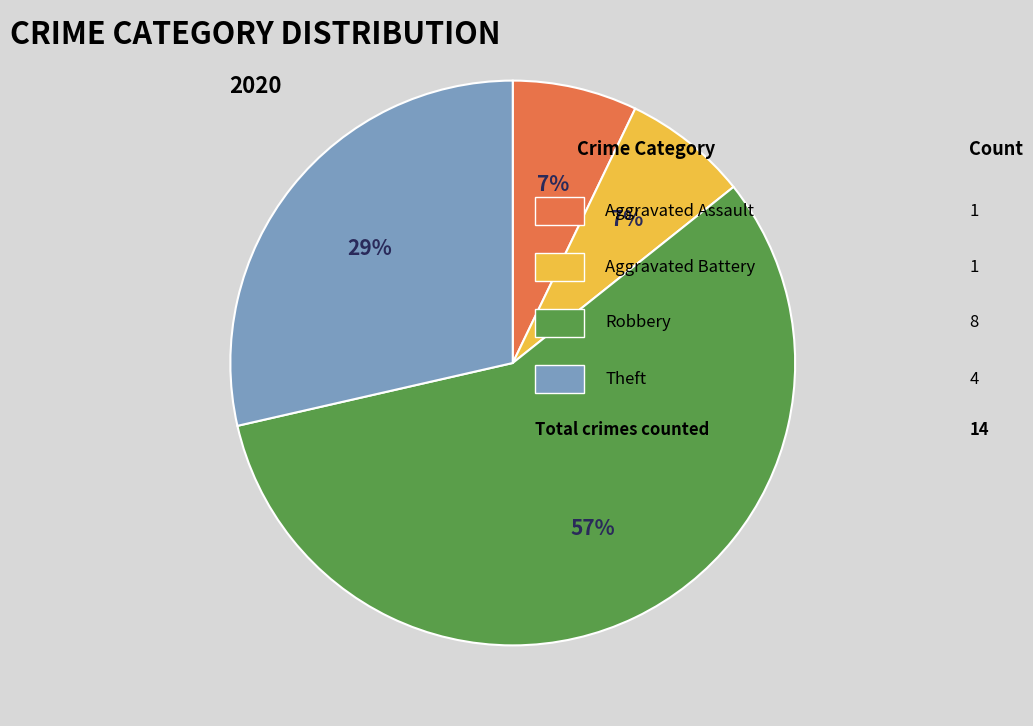

Is there a majority slice in this chart?

Yes